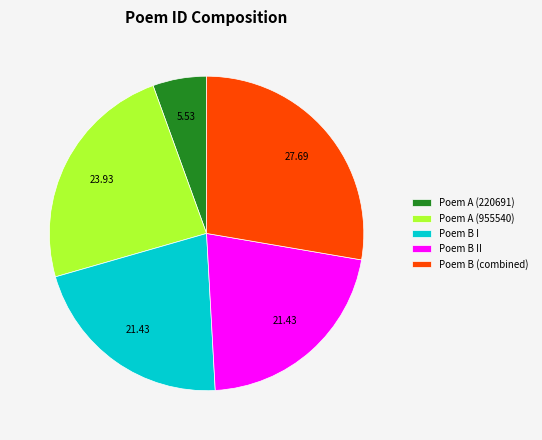

Is there a majority slice in this chart?

No